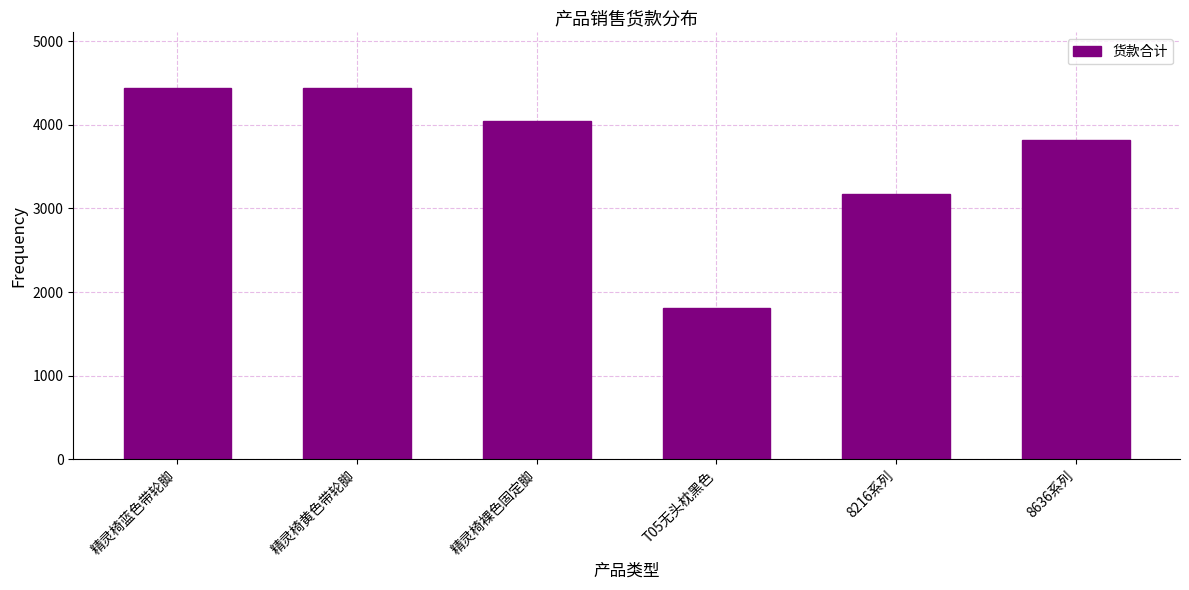

Is it true that the value at T05无头枕黑色 is 460.6?

False